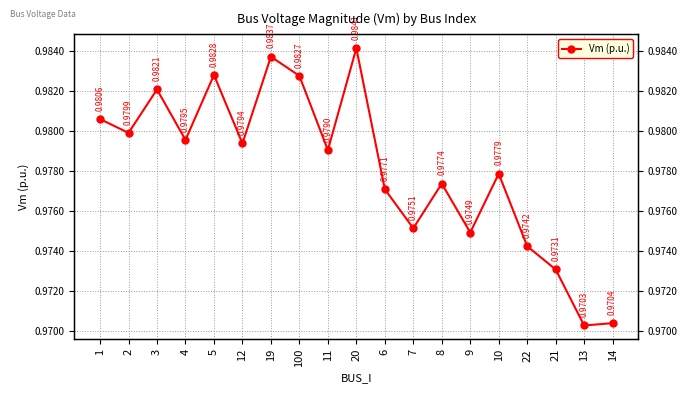

True or false: the data shows 1.0 at 19.

True